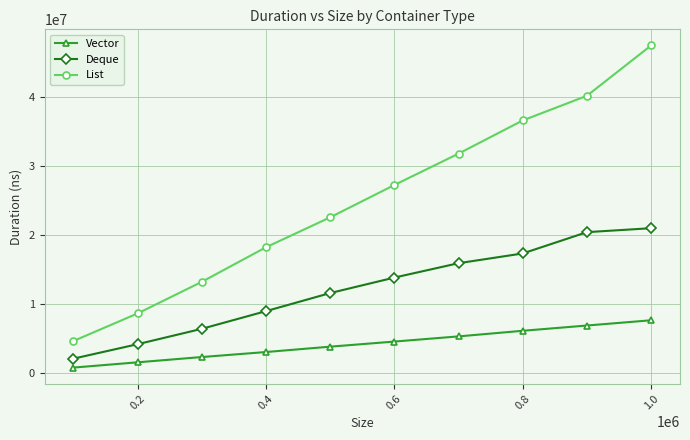

Which series has the widest spread of values?

List